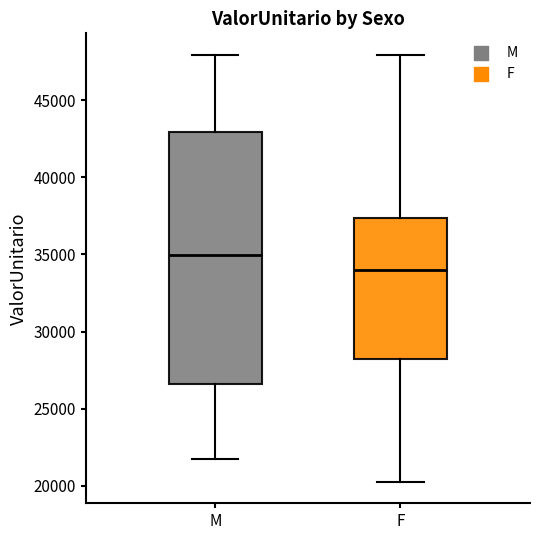

Reading left to right, read every box against the y-axis: the position of its median line, the range the box covers, and the ends of its whiskers. The values are not printed on the chart, so give them approximately, as read against the axis.

M: median 35000, box 26500 to 43000, whiskers 21500 to 48000
F: median 34000, box 28000 to 37500, whiskers 20000 to 48000